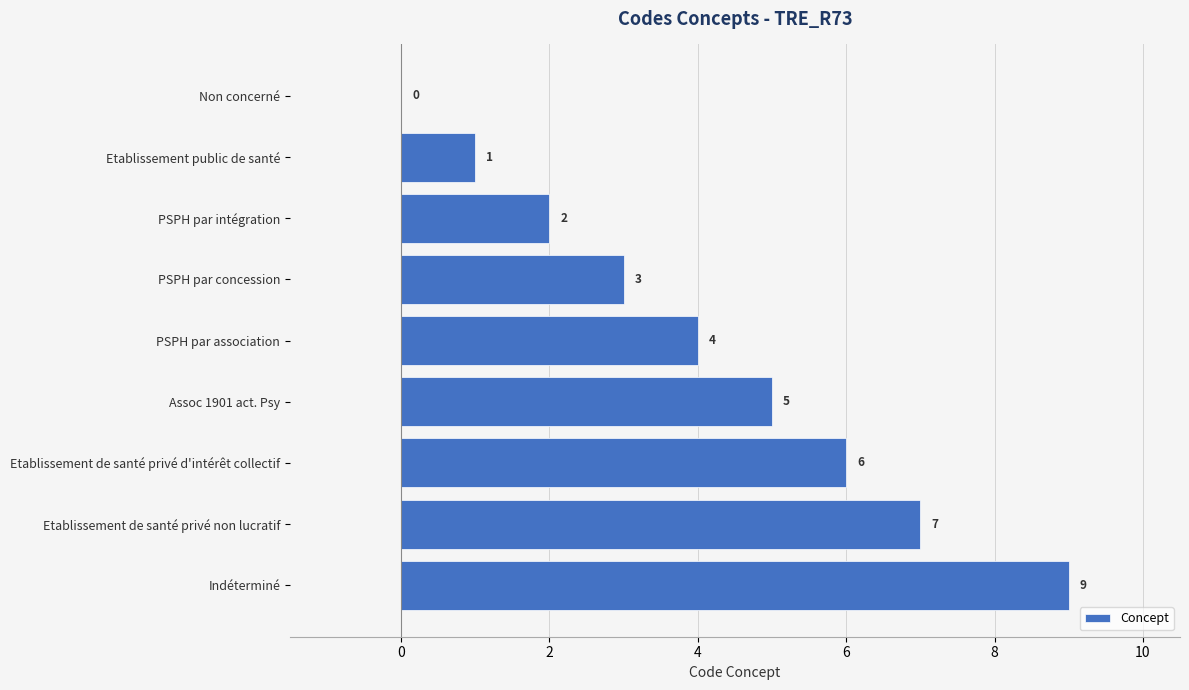

Reading top to bottom, list all the values displayed in this chart.

Non concerné=0	Etablissement public de santé=1	PSPH par intégration=2	PSPH par concession=3	PSPH par association=4	Assoc 1901 act. Psy=5	Etablissement de santé privé d'intérêt collectif=6	Etablissement de santé privé non lucratif=7	Indéterminé=9